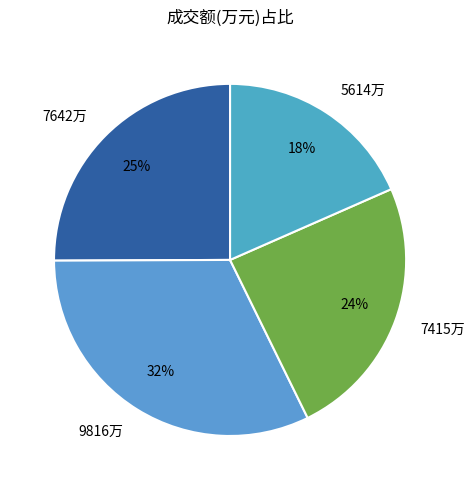

To the nearest percent, what is the combined percentage of 5614万 and 7642万?

43%